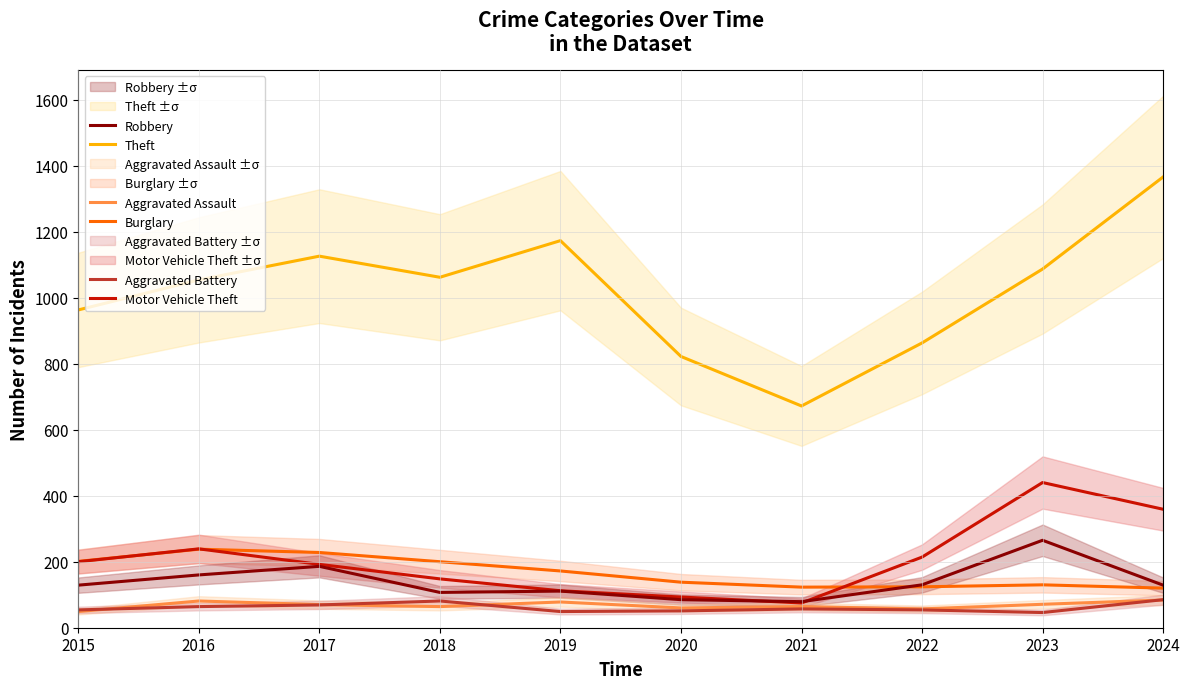

Which series has the largest total across all categories?

Theft